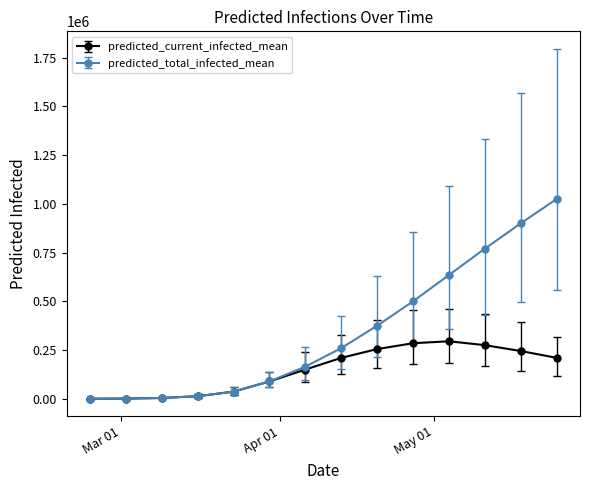

Which series has the largest total across all categories?

predicted_total_infected_mean